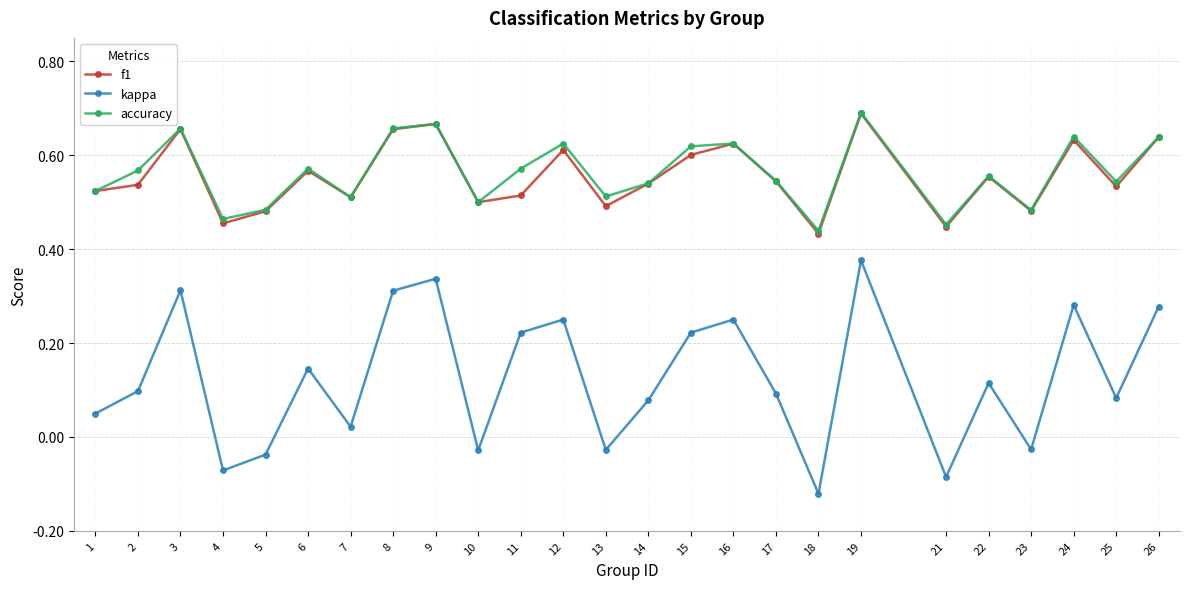

Count the f1 values in the range 0 to 1.

25